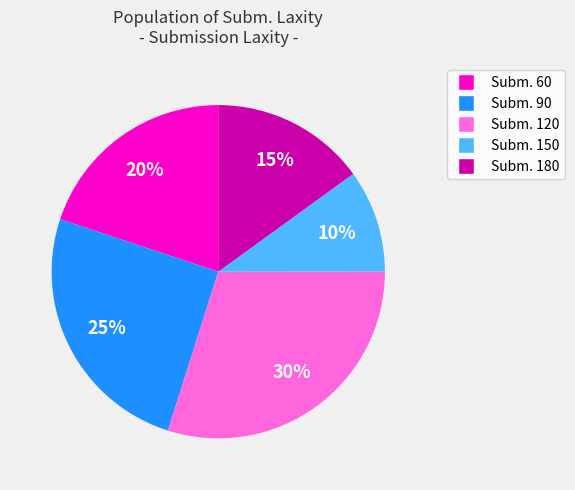

Is there a majority slice in this chart?

No